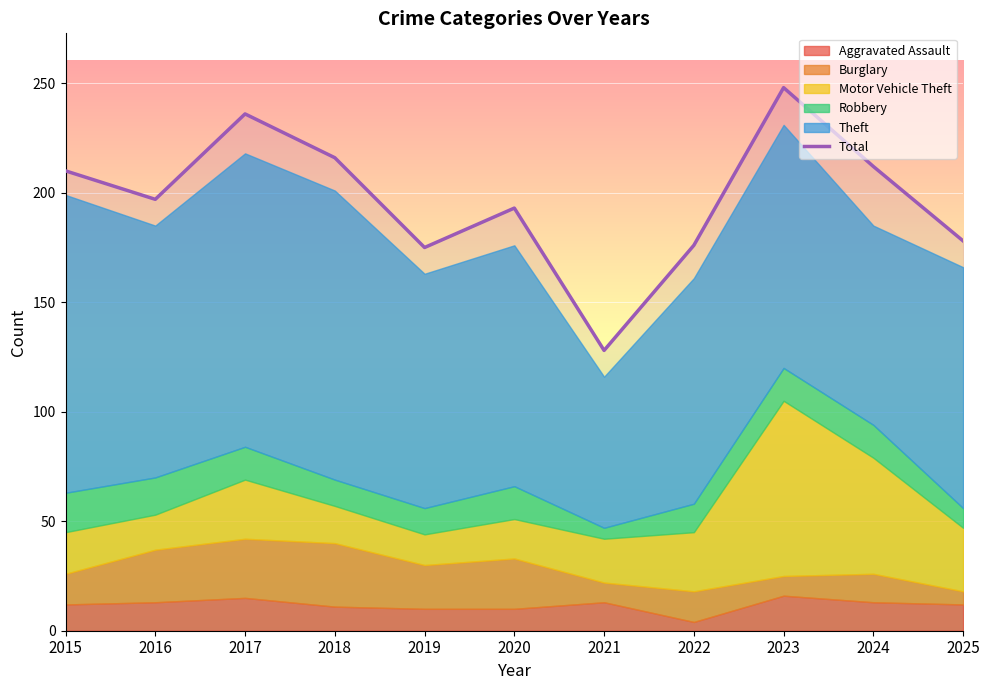

List the labels in order of value, largest first.

2023, 2017, 2018, 2024, 2015, 2016, 2020, 2025, 2022, 2019, 2021